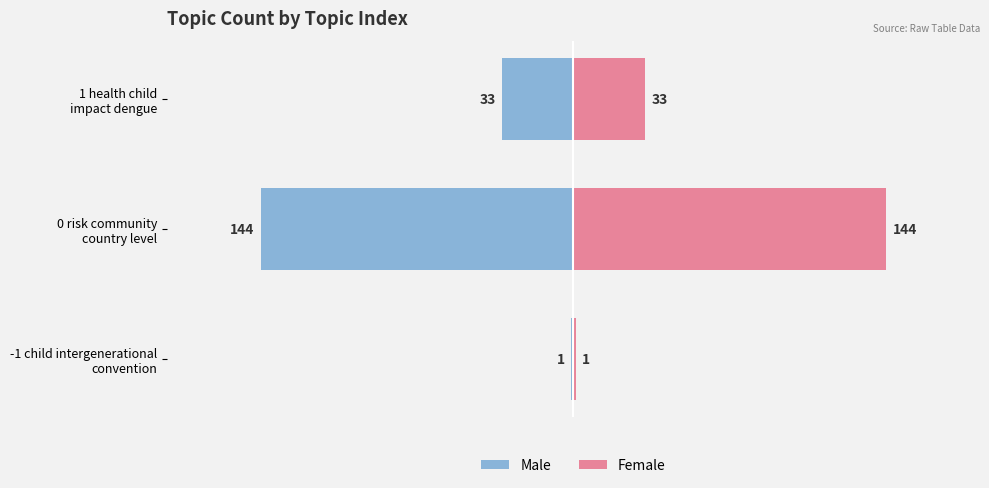

Reading right to left, list all the values displayed in this chart.

Male: −100=-33	−150=-144	−200=-1
Female: −100=33	−150=144	−200=1